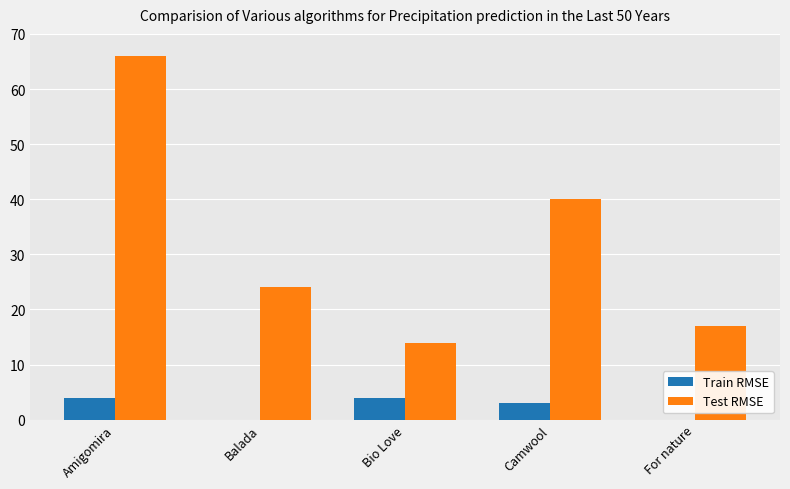

Where does the Test RMSE series first go above 24?

Amigomira